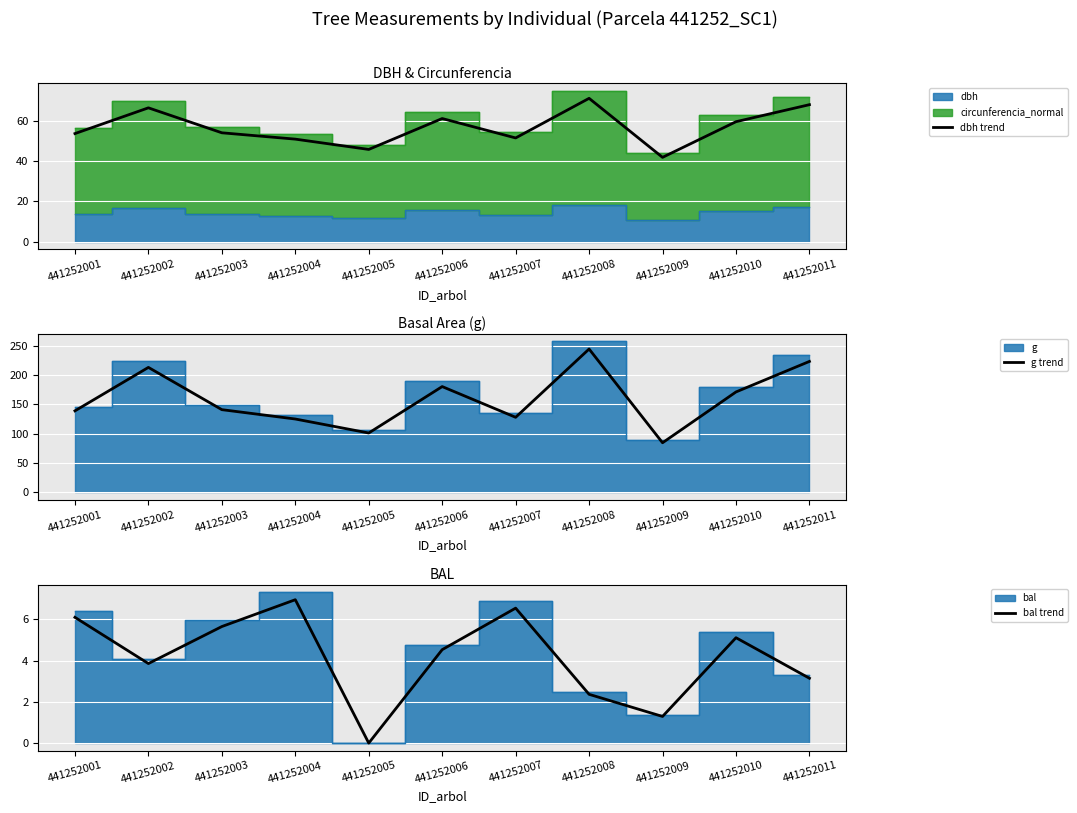

At which category is the sum across all series the highest?

441252008